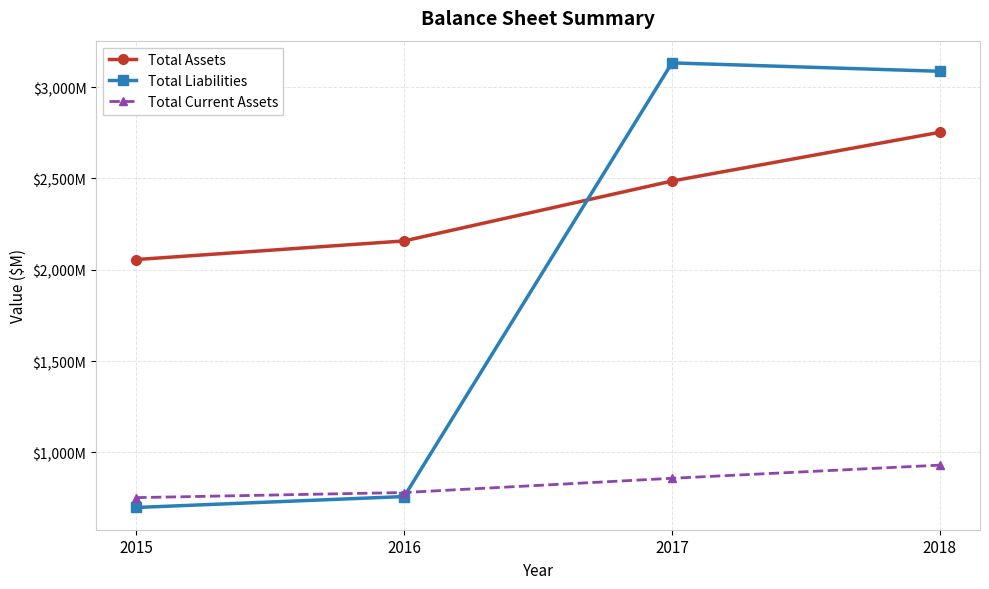

True or false: Total Current Assets and Total Assets cross at least once.

False